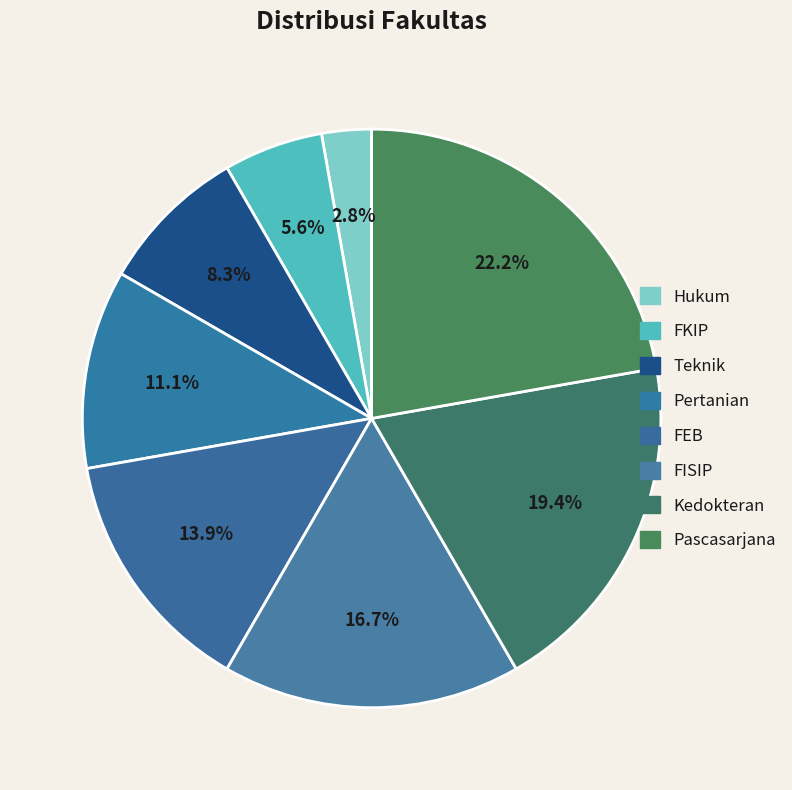

What percentage do FISIP and FEB together represent?

30.6%